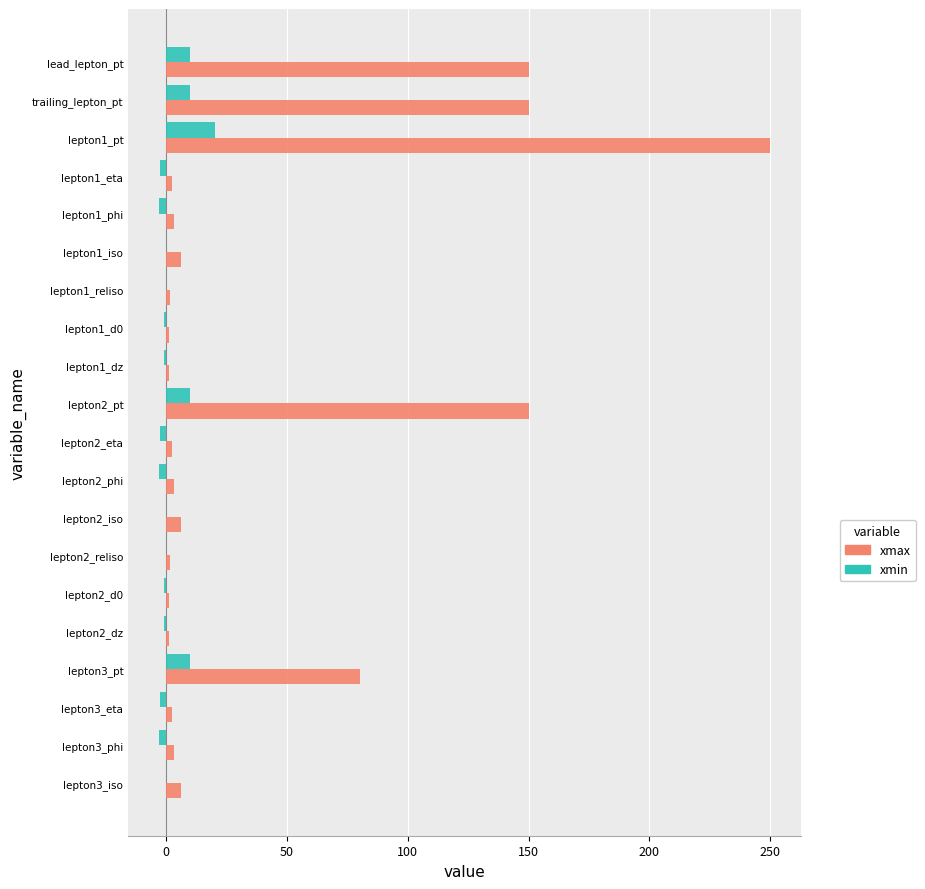

What is the sum of all xmin values?

39.4